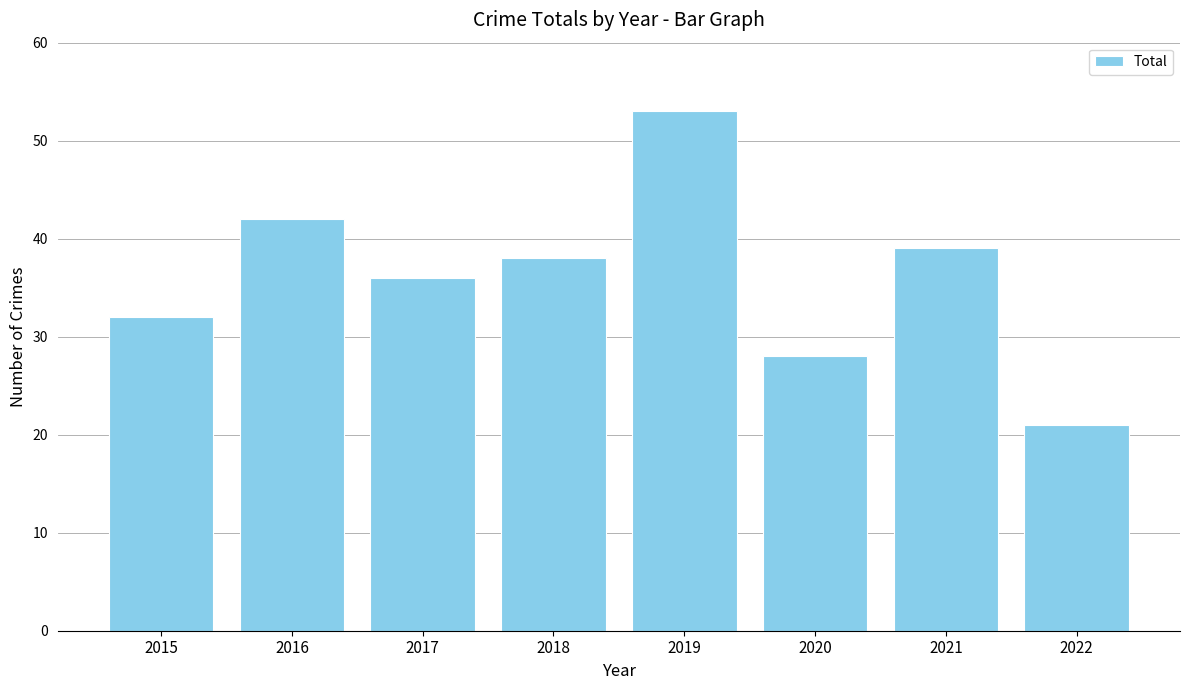

Which has a higher value, 2022 or 2020?

2020